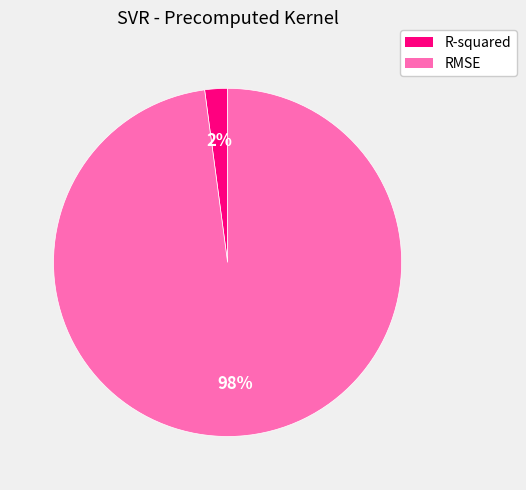

Do R-squared and RMSE together represent more than half of the pie?

Yes